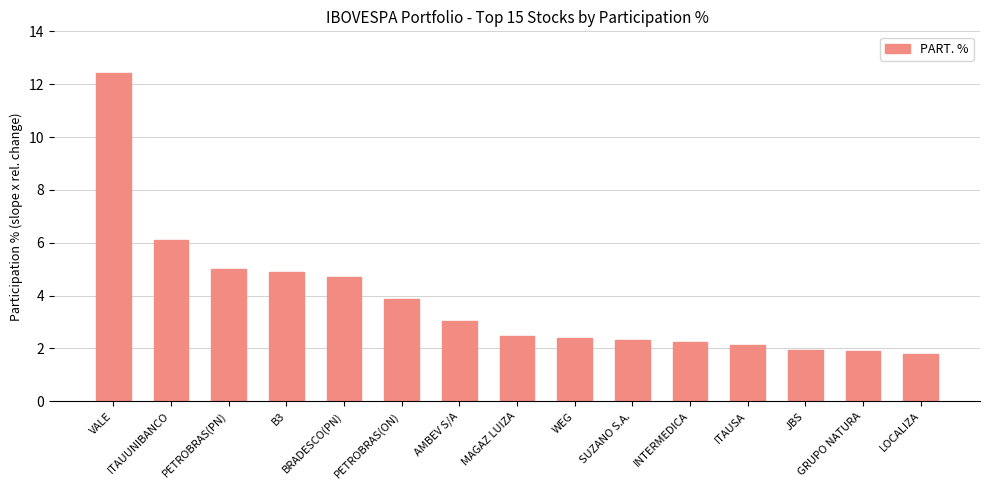

Reading right to left, what are all the values shown in this chart?

1.8	1.9	1.9	2.1	2.2	2.3	2.4	2.5	3.0	3.9	4.7	4.9	5.0	6.1	12.4